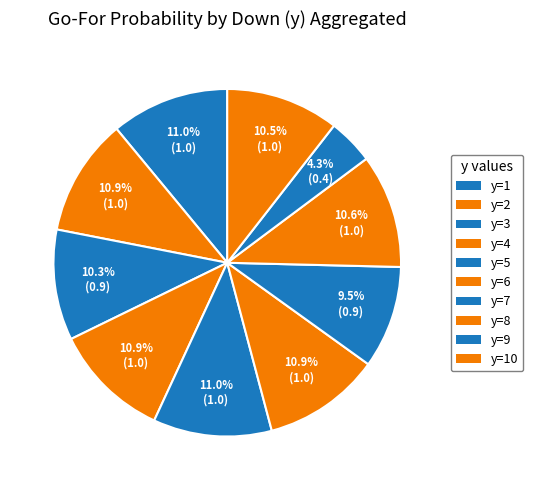

Rank the categories by value from lowest to highest.

y=9, y=7, y=3, y=10, y=8, y=4, y=2, y=6, y=1, y=5